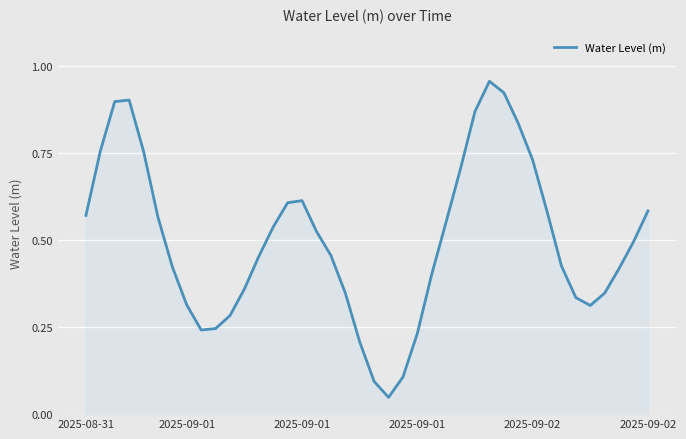

How many lines are shown in the chart?

1